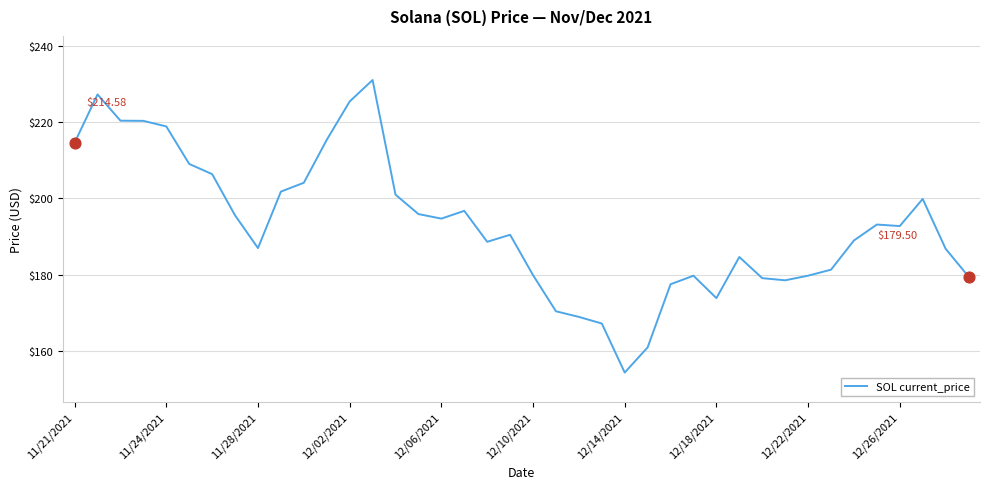

What is the difference between the maximum and minimum values?

76.7